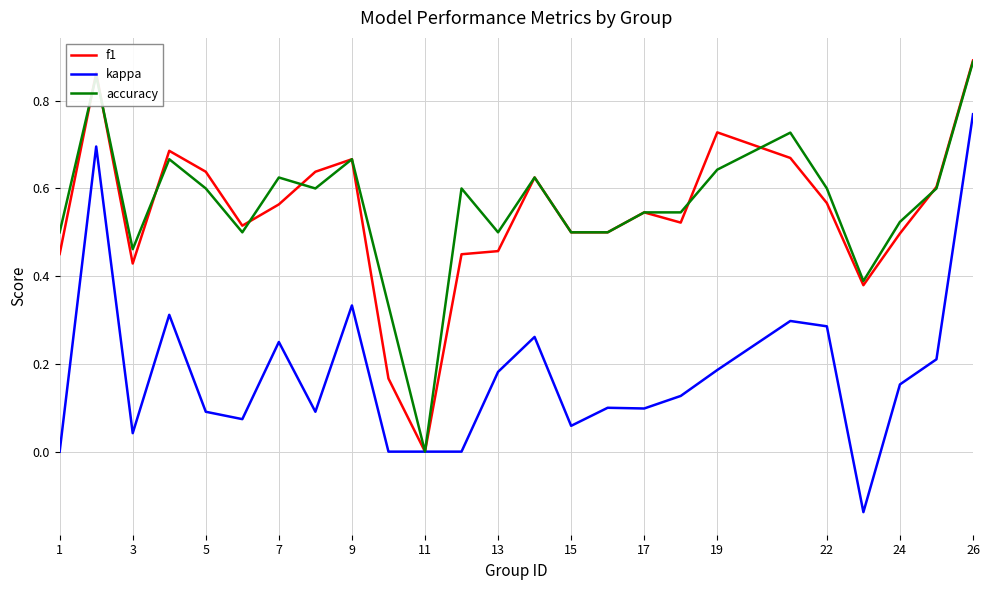

Does the chart display data point markers on the line(s)?

No